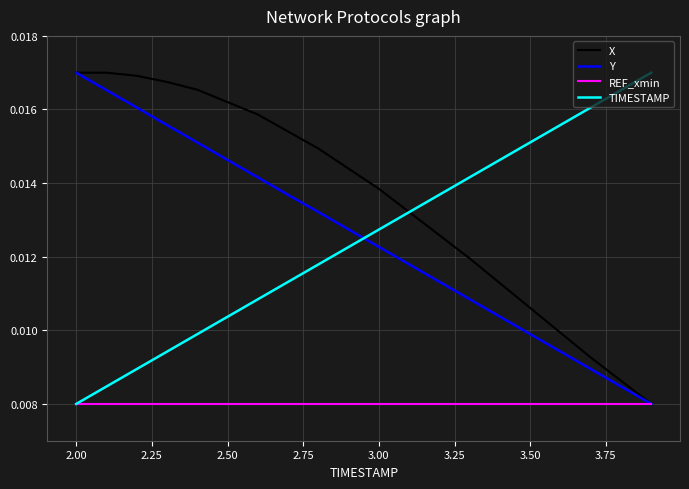

Which series has the largest total across all categories?

X